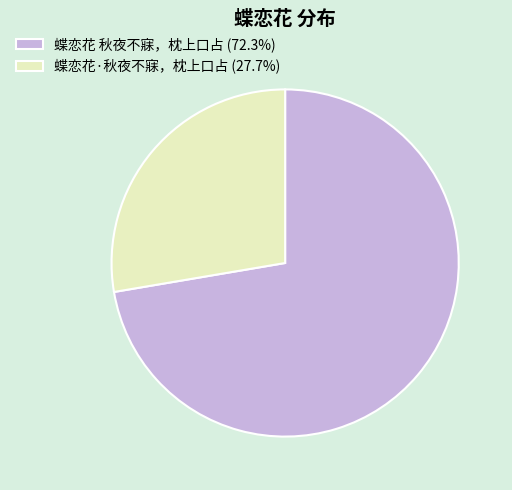

What is the majority slice?

蝶恋花 秋夜不寐，枕上口占